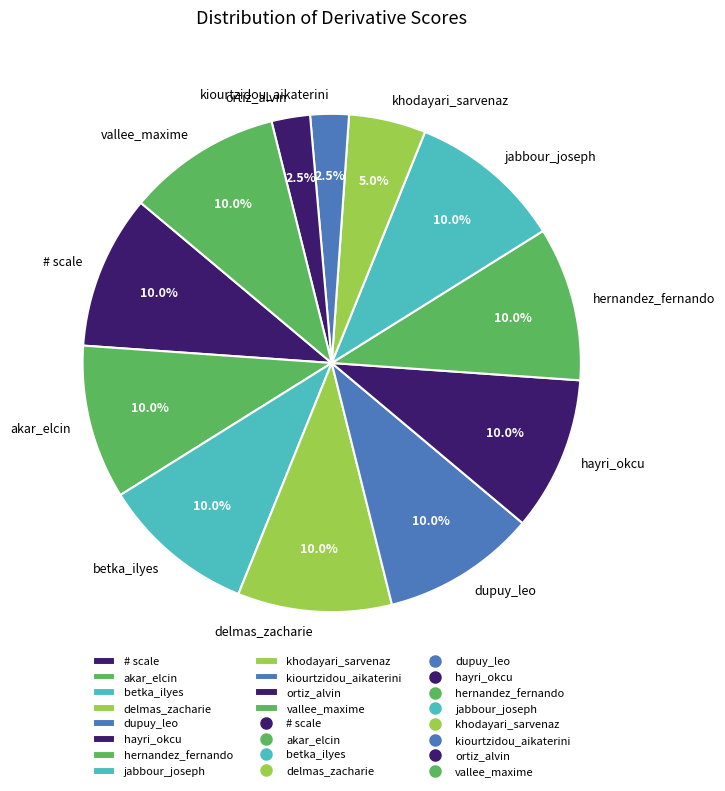

True or false: delmas_zacharie accounts for 21% of the total.

False